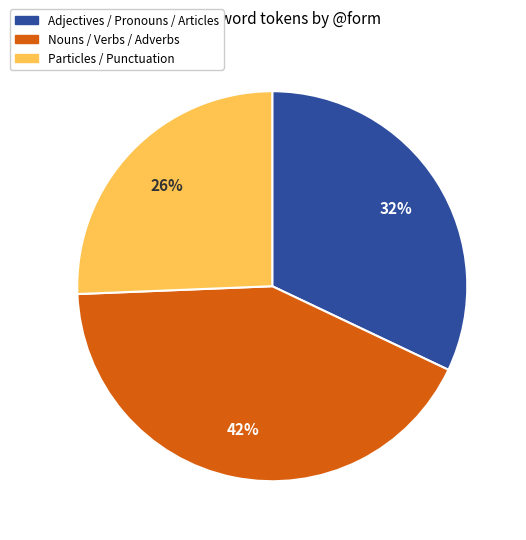

Is there a majority slice in this chart?

No